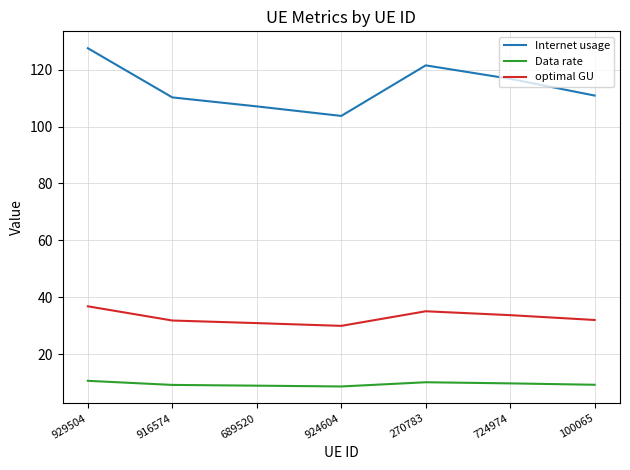

What is the difference between the Internet usage values at 100065 and 929504?

16.6